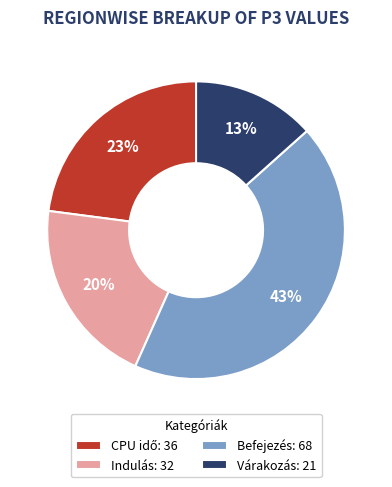

Count the number of slices in the pie.

4